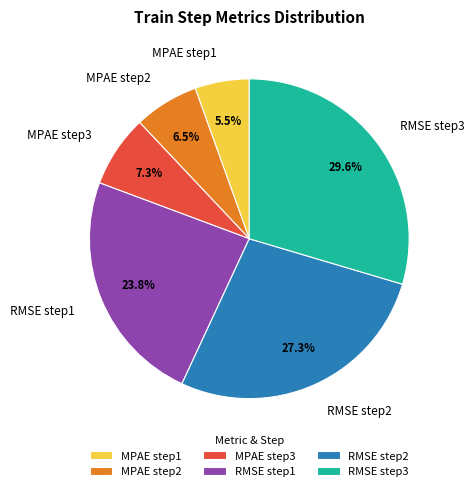

Rank the categories by value from lowest to highest.

MPAE step1, MPAE step2, MPAE step3, RMSE step1, RMSE step2, RMSE step3